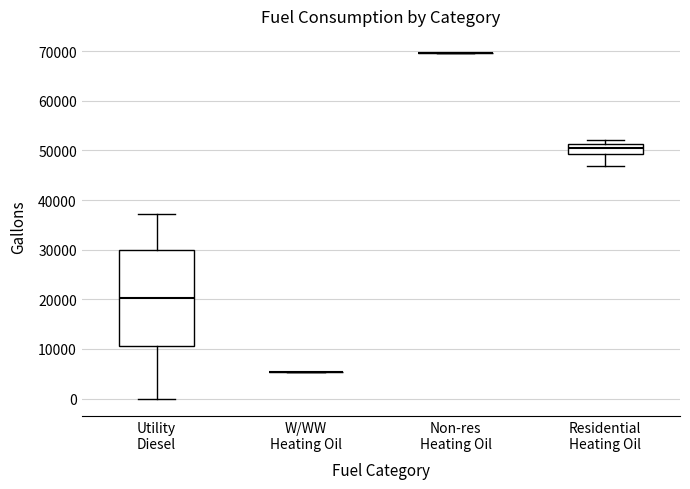

Reading left to right, transcribe this box plot: for each box, give where its median line is, the range the box spans, and where its two whiskers end, as read against the y-axis. The values are not printed on the chart, so give them approximately, as read against the axis.

Utility Diesel: median 20000, box 11000 to 30000, whiskers 0 to 37000
W/WW Heating Oil: box collapsed to a line at 5000, whiskers 5000 to 5000
Non-res Heating Oil: box collapsed to a line at 70000, whiskers 70000 to 70000
Residential Heating Oil: median 50000, box 49000 to 51000, whiskers 47000 to 52000